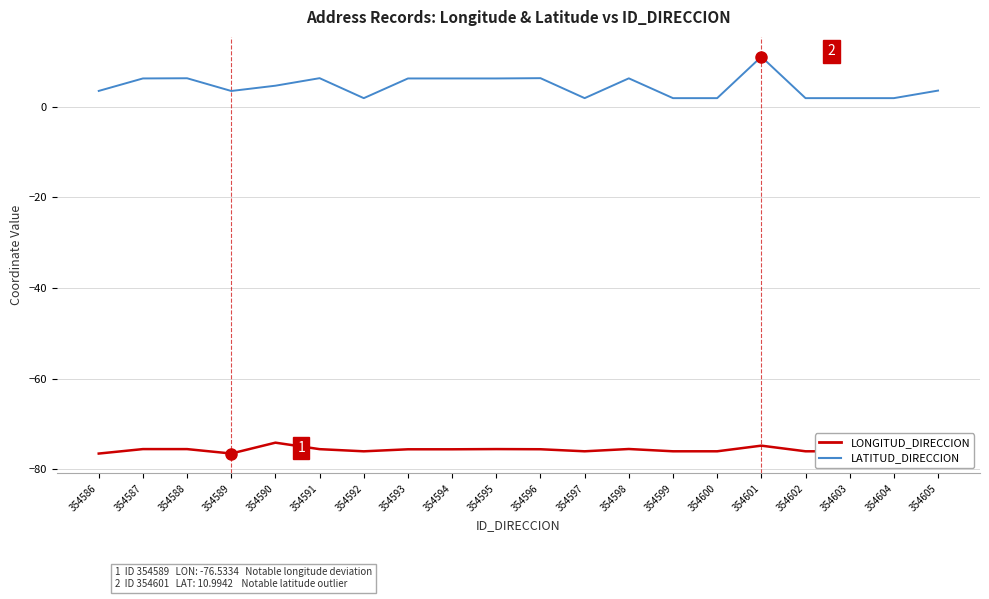

True or false: LONGITUD_DIRECCION and LATITUD_DIRECCION intersect in this chart.

False